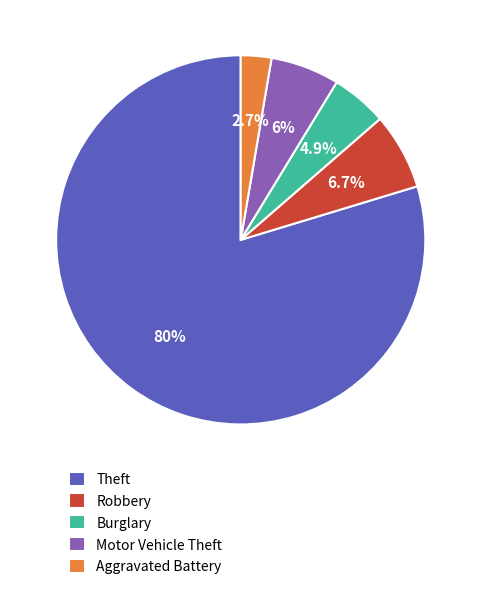

Rank the categories by value from highest to lowest.

Theft, Robbery, Motor Vehicle Theft, Burglary, Aggravated Battery